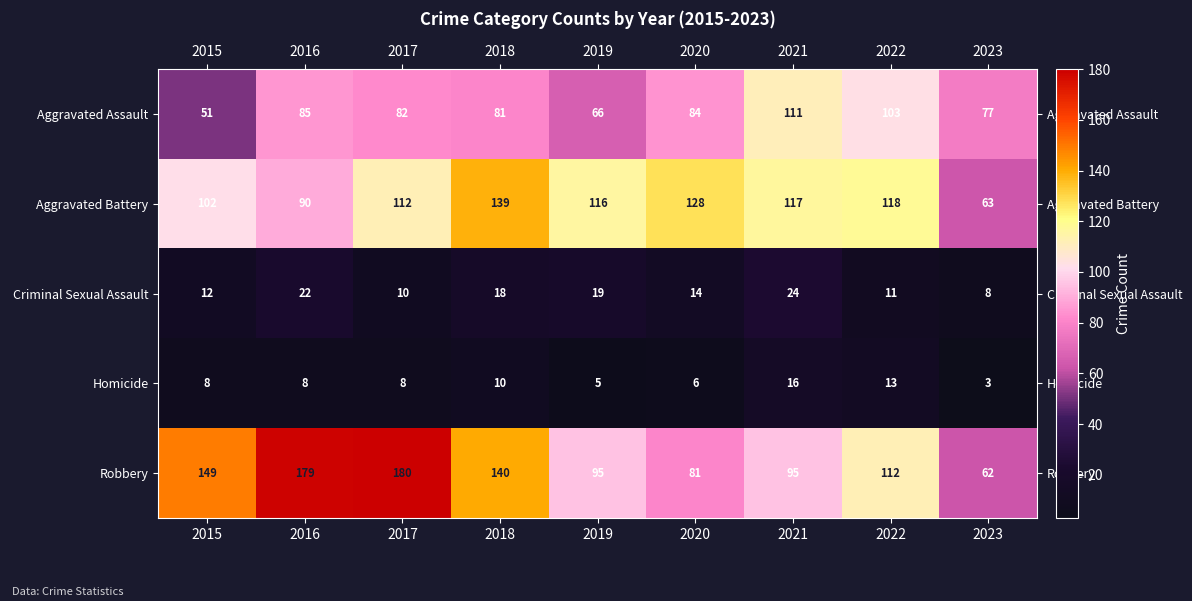

What is the sum of all Homicide values?

77